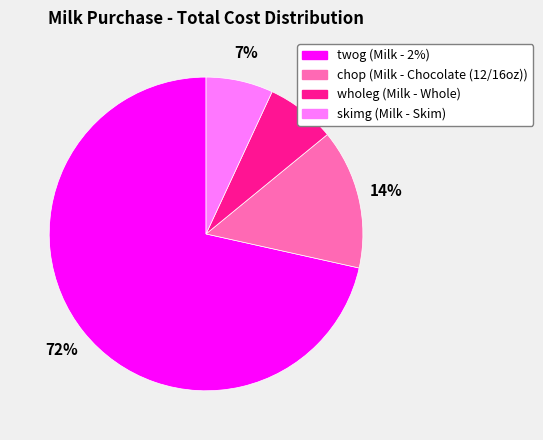

To the nearest percent, what percentage of the pie is skimg?

7%